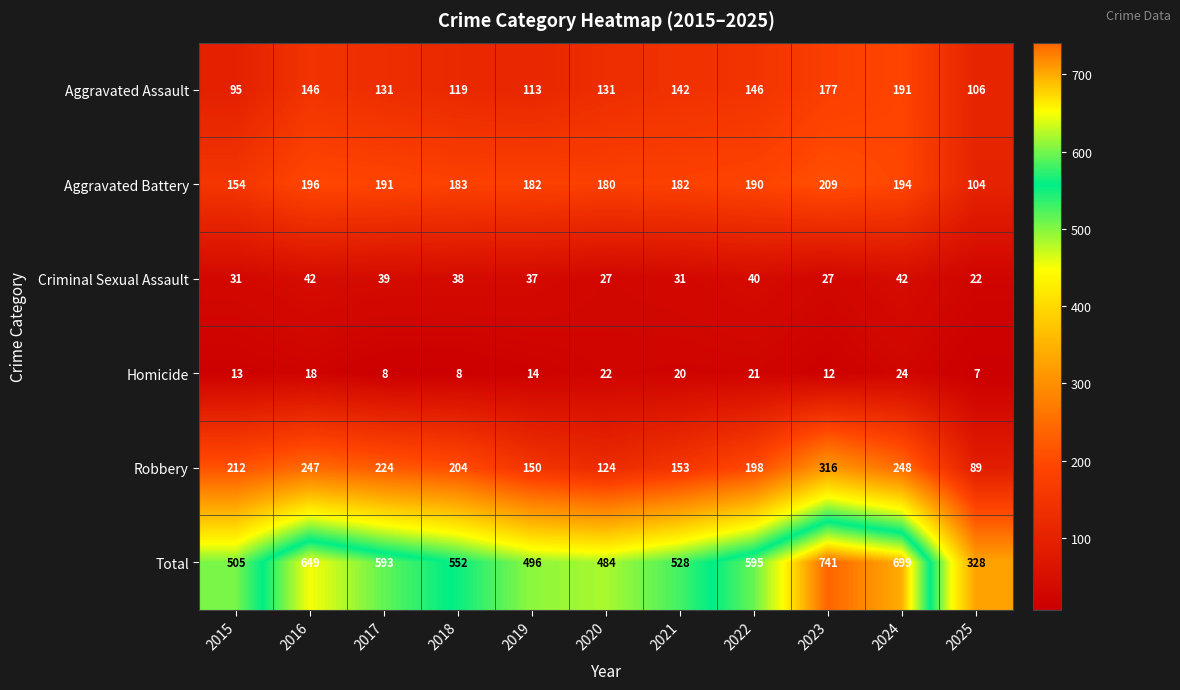

Which label corresponds to the smallest value in the chart?

2025